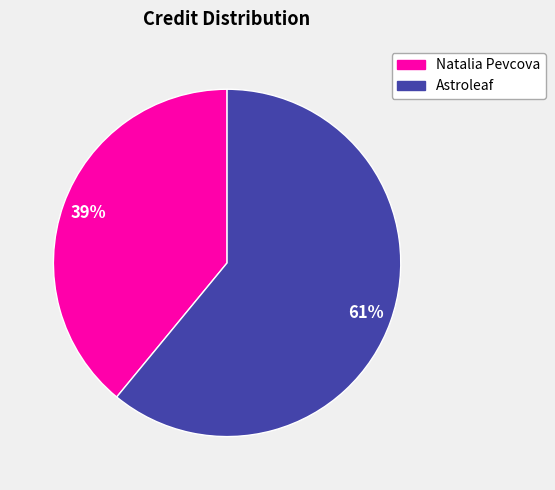

To the nearest percent, what is the difference between the largest and smallest slice percentages?

22%